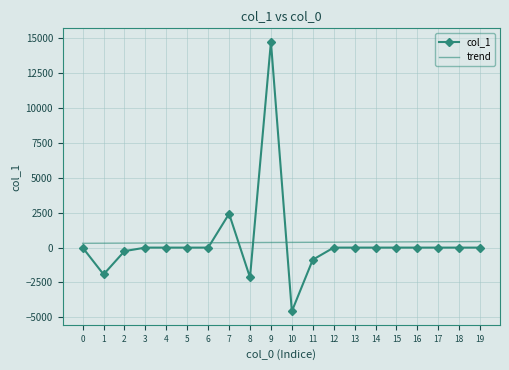

Which series ends up on top after the final intersection of trend and col_1?

trend